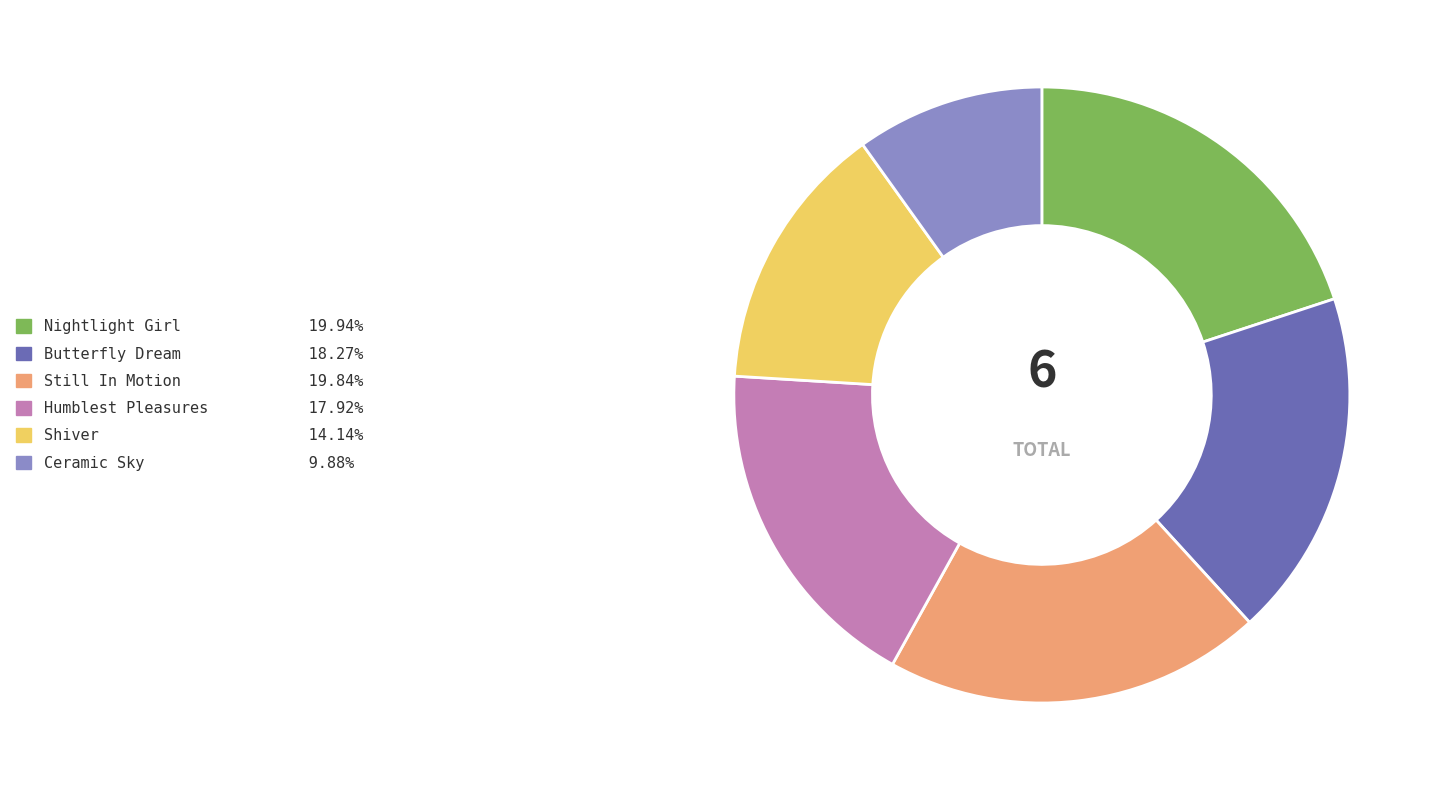

Is the sum of Shiver and Butterfly Dream greater than half?

No